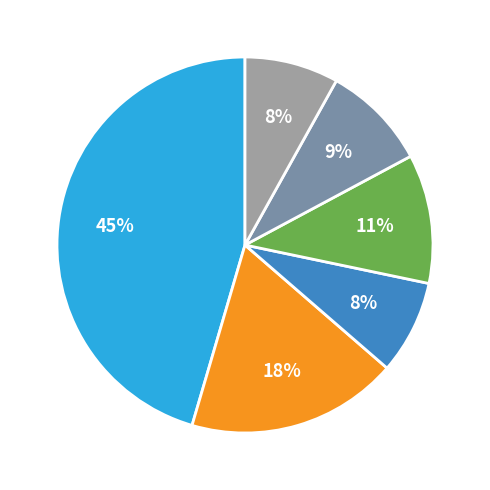

Count the number of slices in the pie.

6